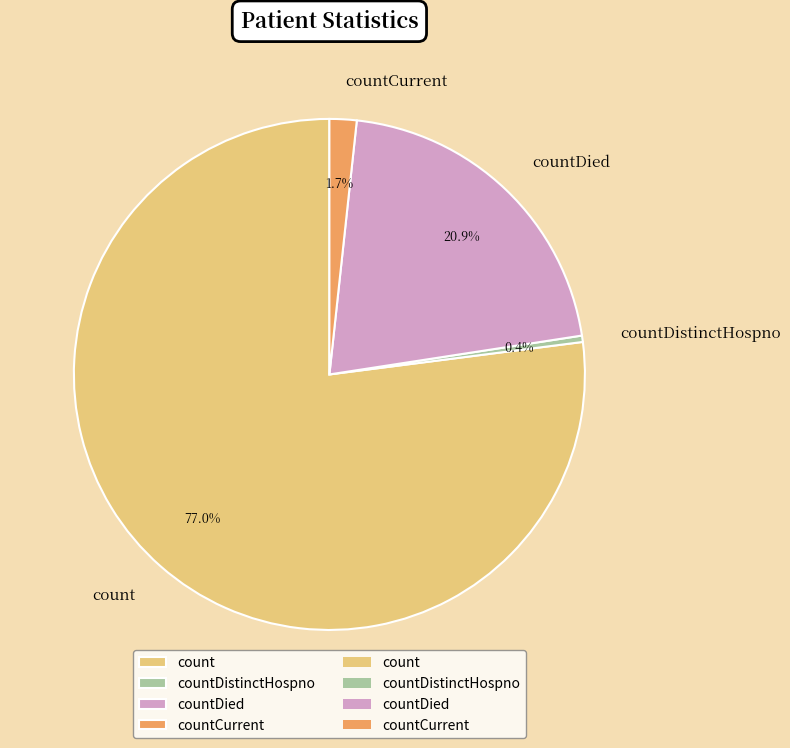

Which slice is the largest?

count